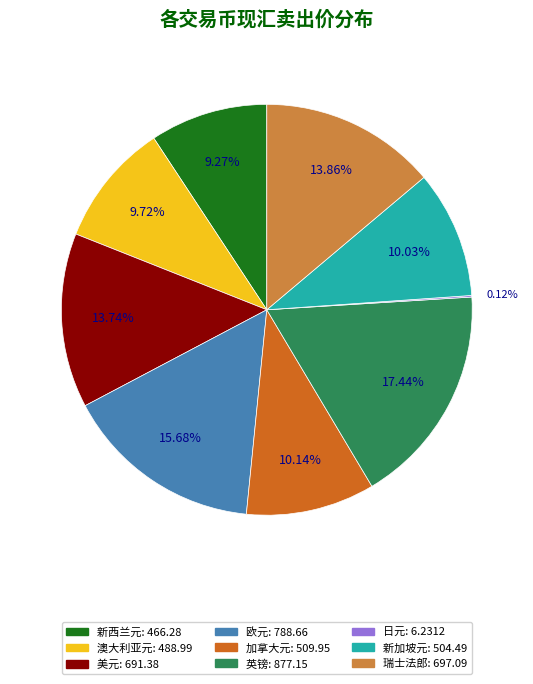

To the nearest percent, what is the average slice percentage?

11%